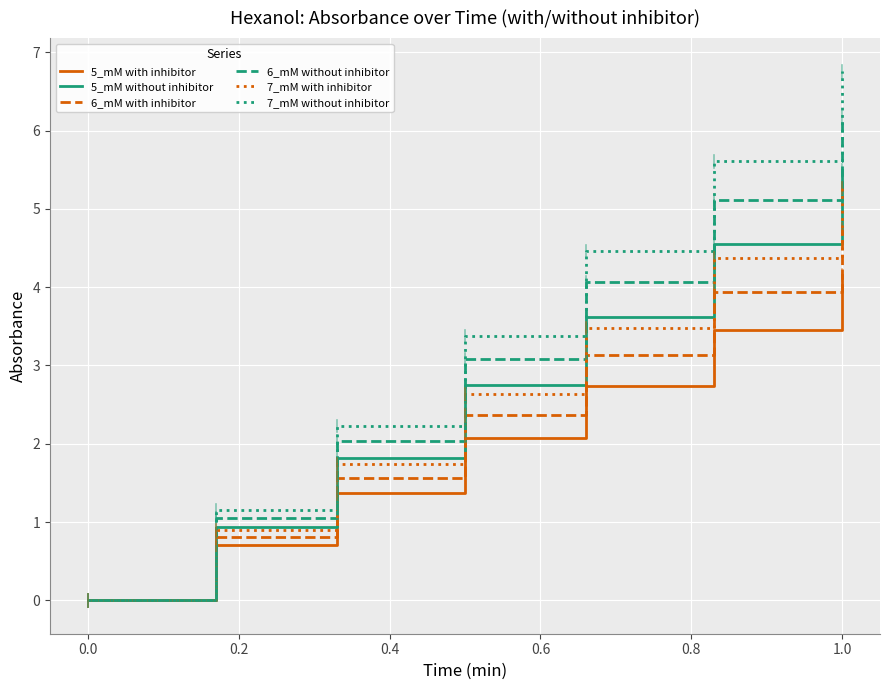

What is the maximum value for 5_mM without inhibitor?

5.5